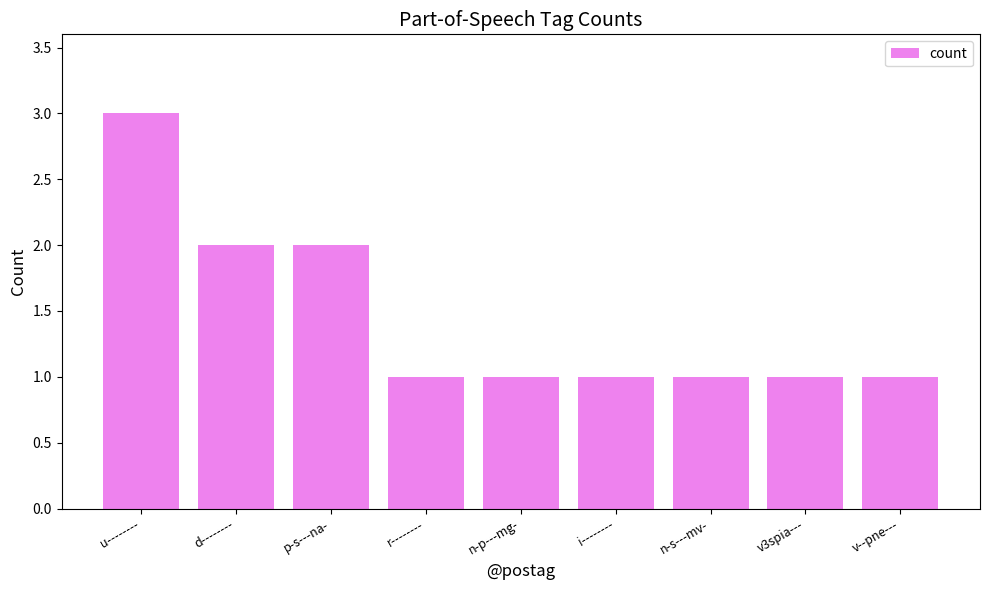

What is the maximum value shown in the chart?

3